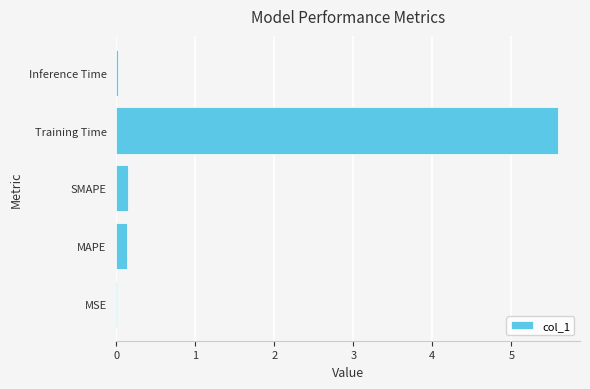

The value at Inference Time is 0.0. True or false?

True